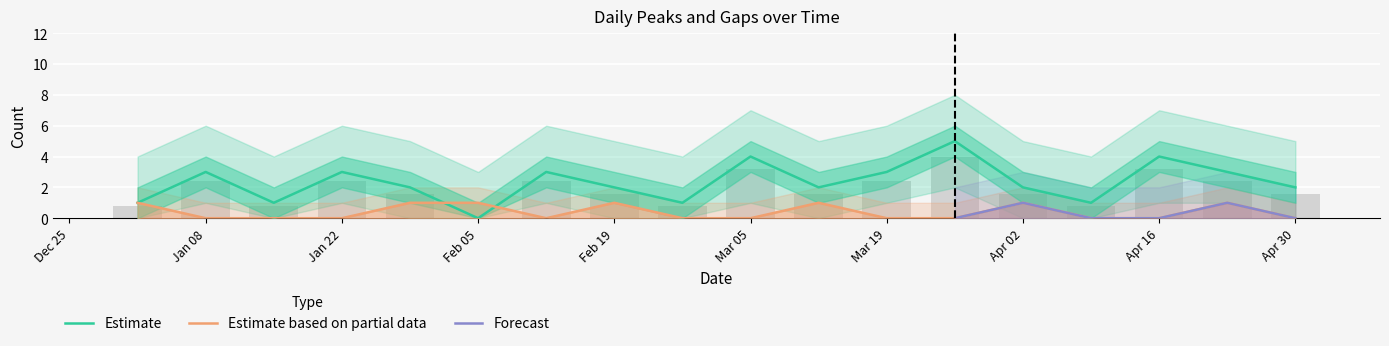

Where does the peaks series first go above 2?

Jan 08